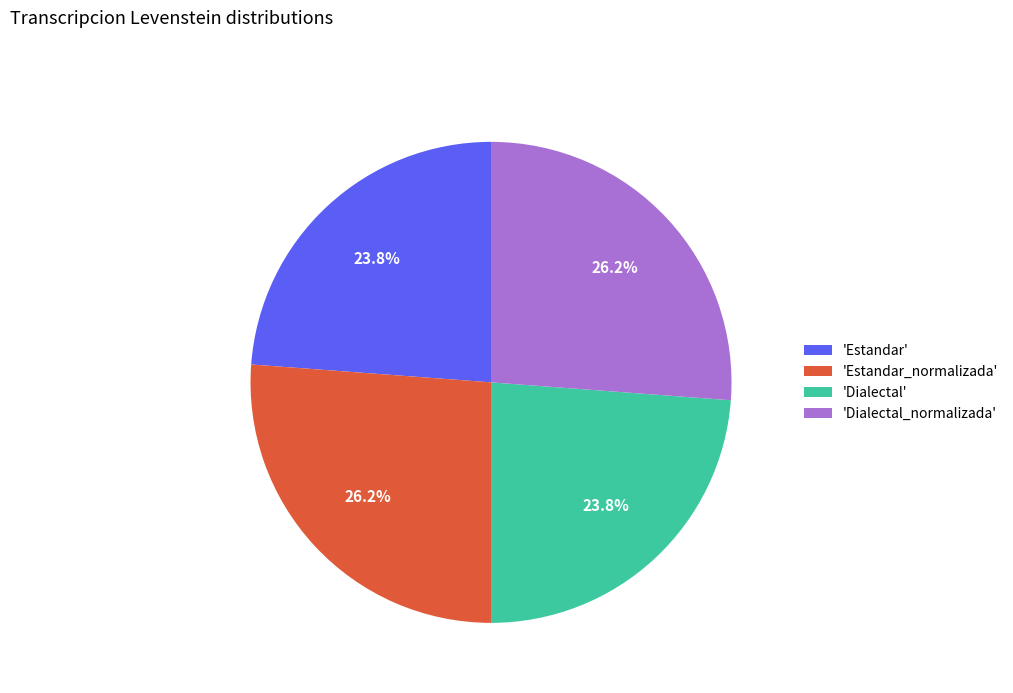

Between 'Dialectal' and 'Estandar_normalizada', which is larger?

'Estandar_normalizada'